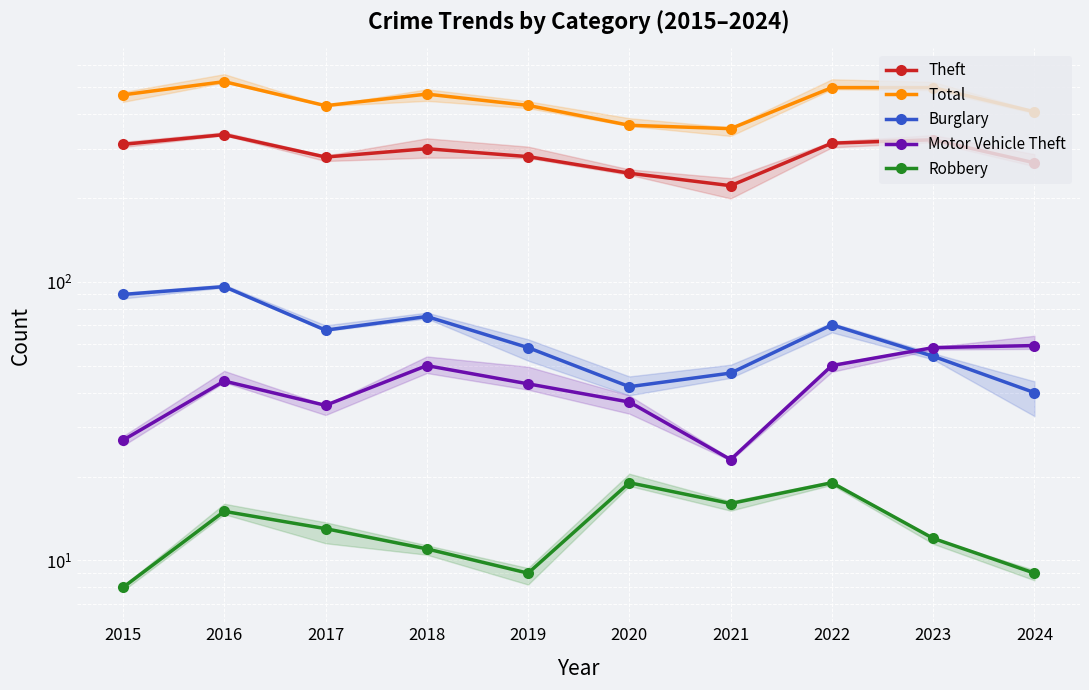

How many values in the Burglary series are below 67?

5